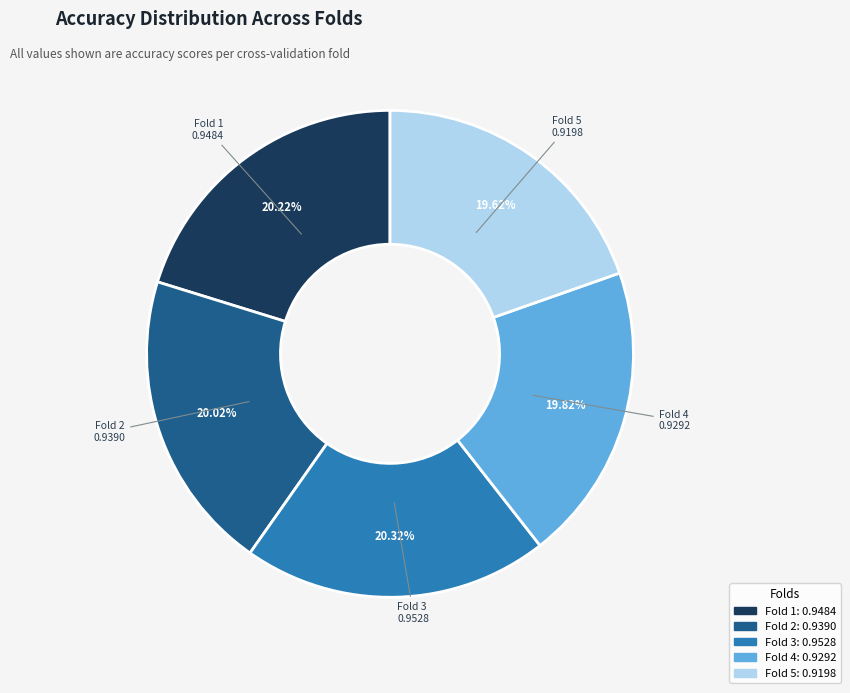

To the nearest percent, what is the average slice percentage?

20%